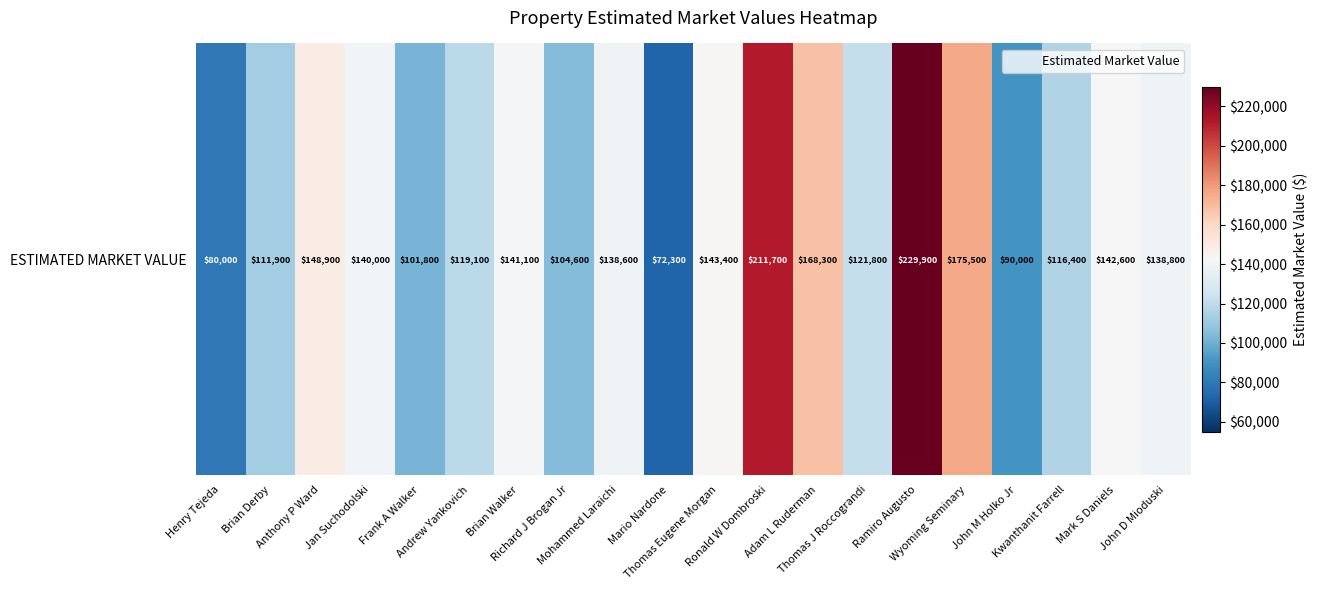

Which has a higher value, Adam L Ruderman or Mark S Daniels?

Adam L Ruderman